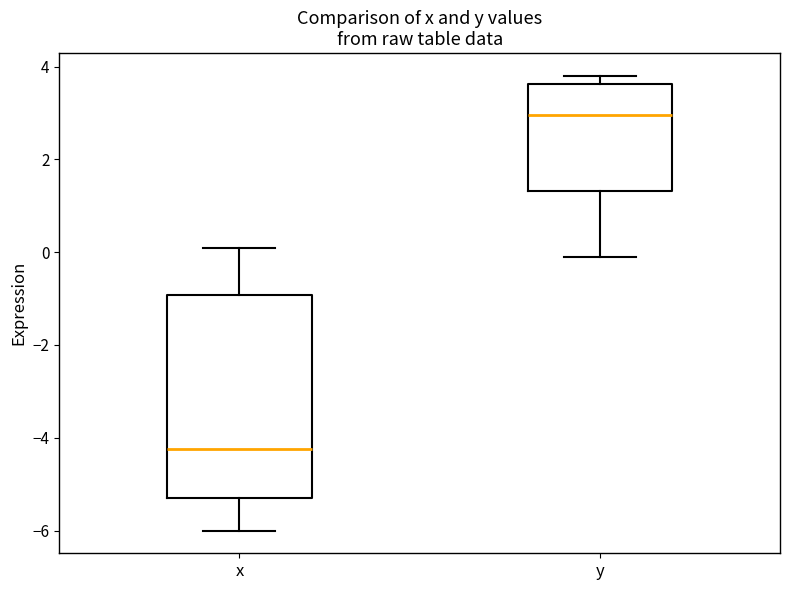

Where is the upper edge of the box for y on the y-axis? The values are not printed on the chart, so give them approximately, as read against the axis.

3.6